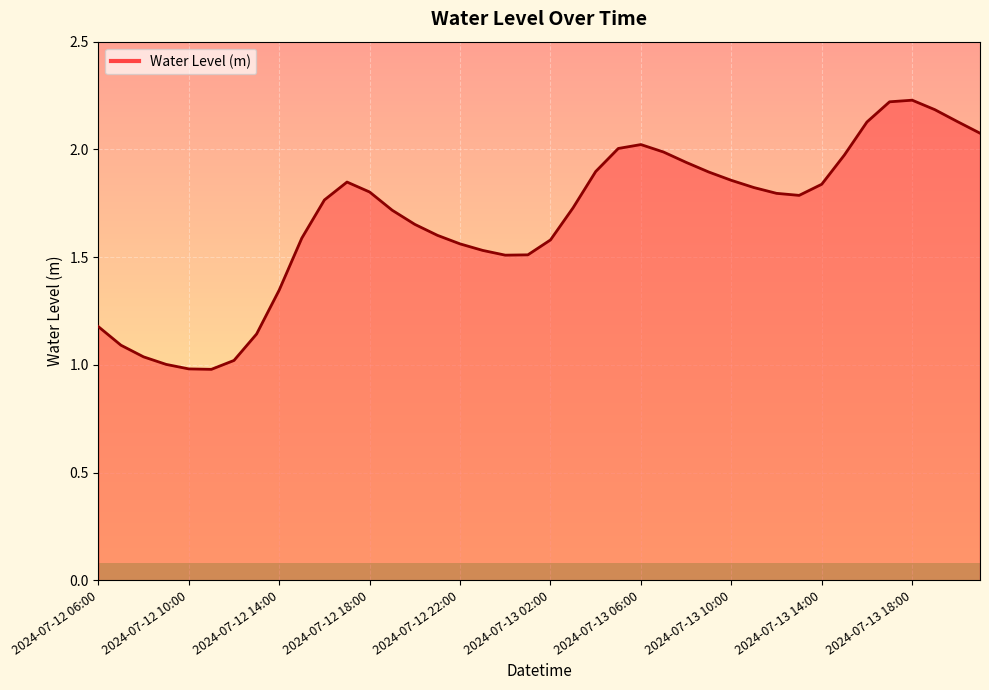

What is the difference between the maximum and minimum values?

1.2